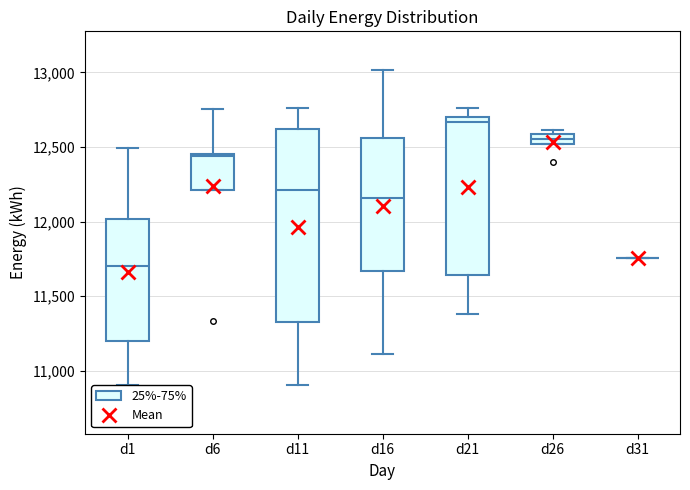

Where does the lower whisker of the box for d16 end on the y-axis? The values are not printed on the chart, so give them approximately, as read against the axis.

11100